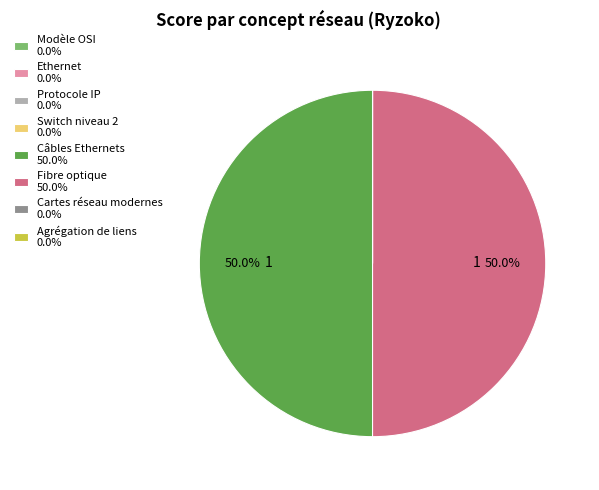

How much of the chart is everything except Fibre optique 50.0%?

50.0%